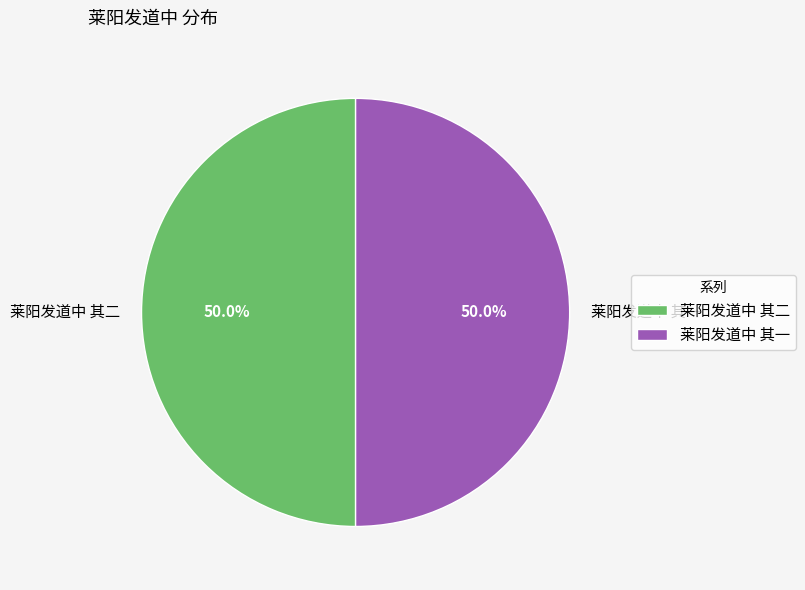

Count the number of slices in the pie.

2